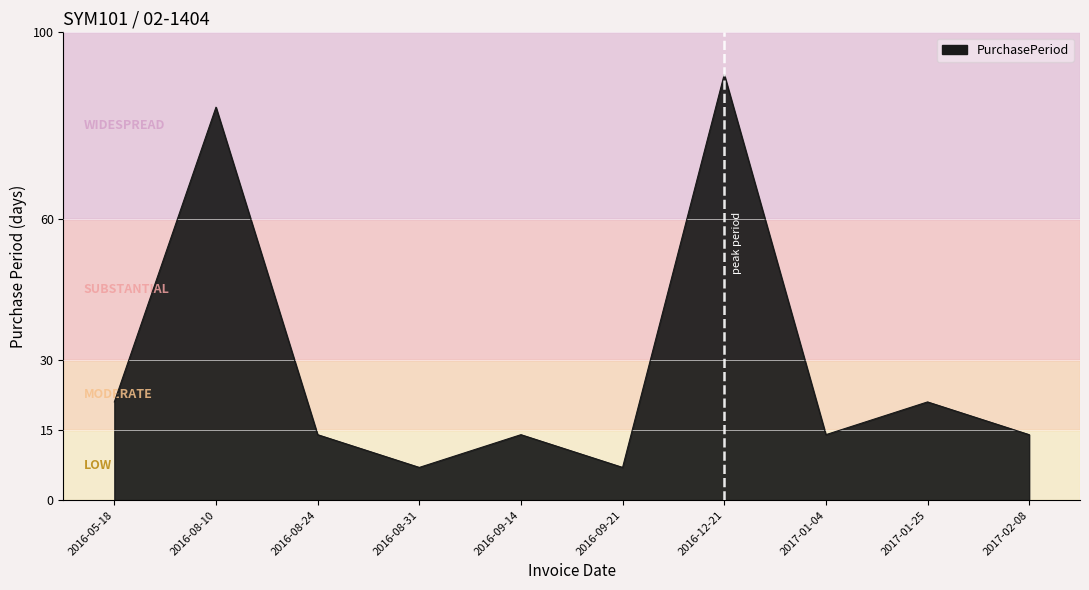

What is the average value?

29